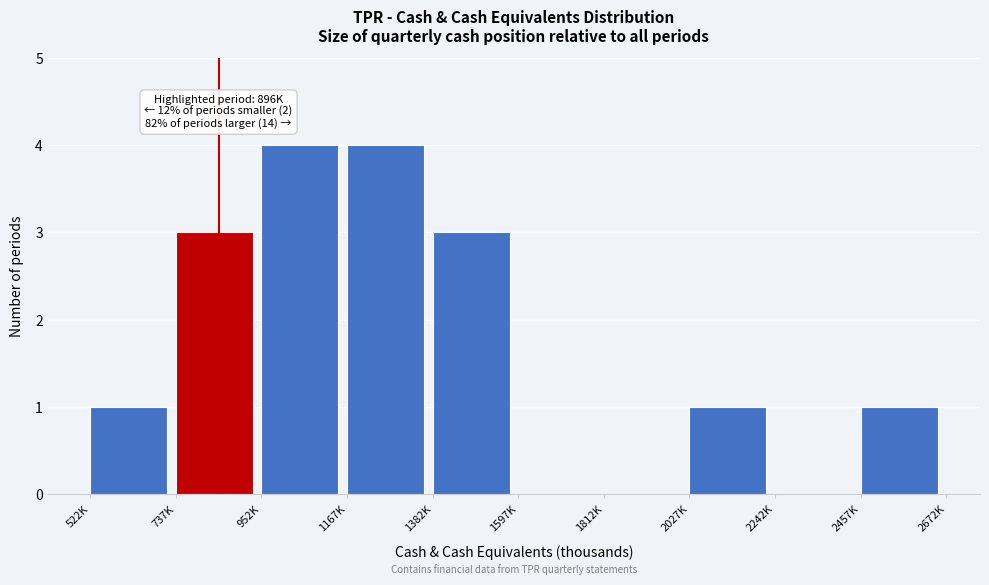

Reading left to right, list all the values displayed in this chart.

522K=1	737K=3	952K=4	1167K=4	1382K=3	1597K=0	1812K=0	2027K=1	2242K=0	2457K=1